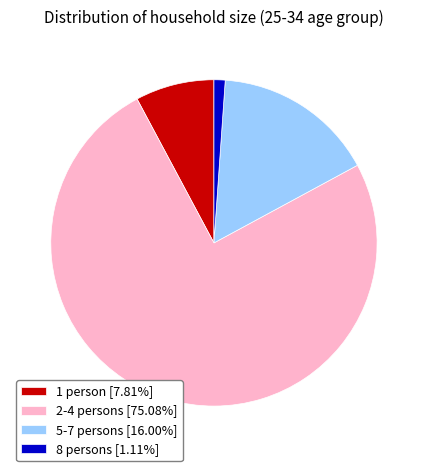

Does 8 persons [1.11%] account for over 50% of the chart?

No